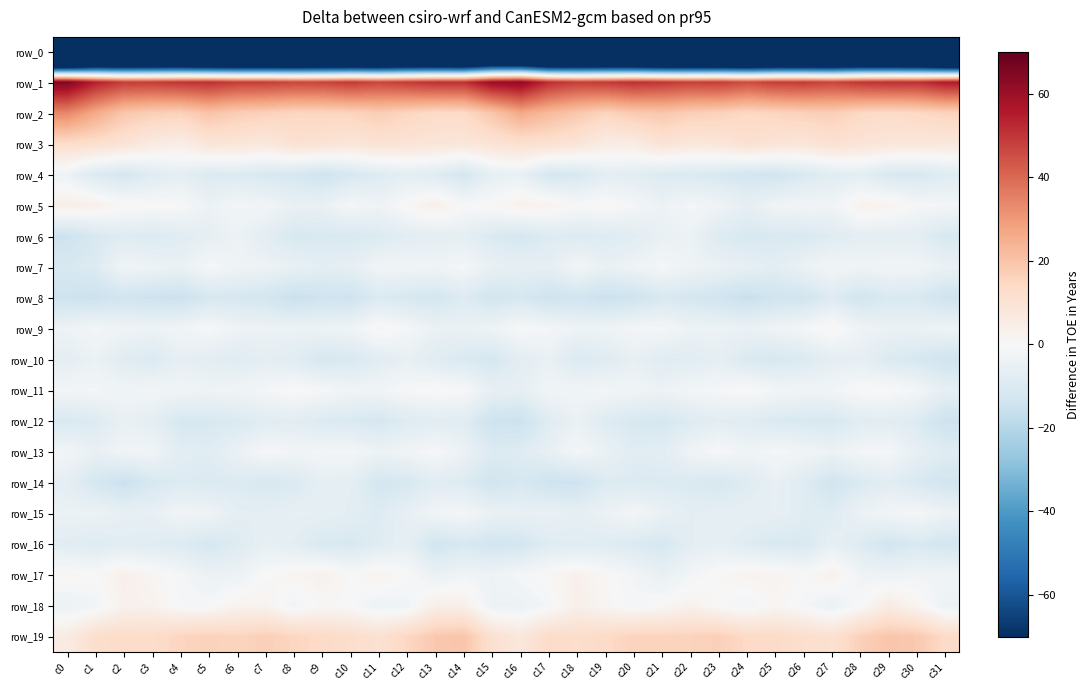

Is it true that row_2 equals 34.1 at c0?

True